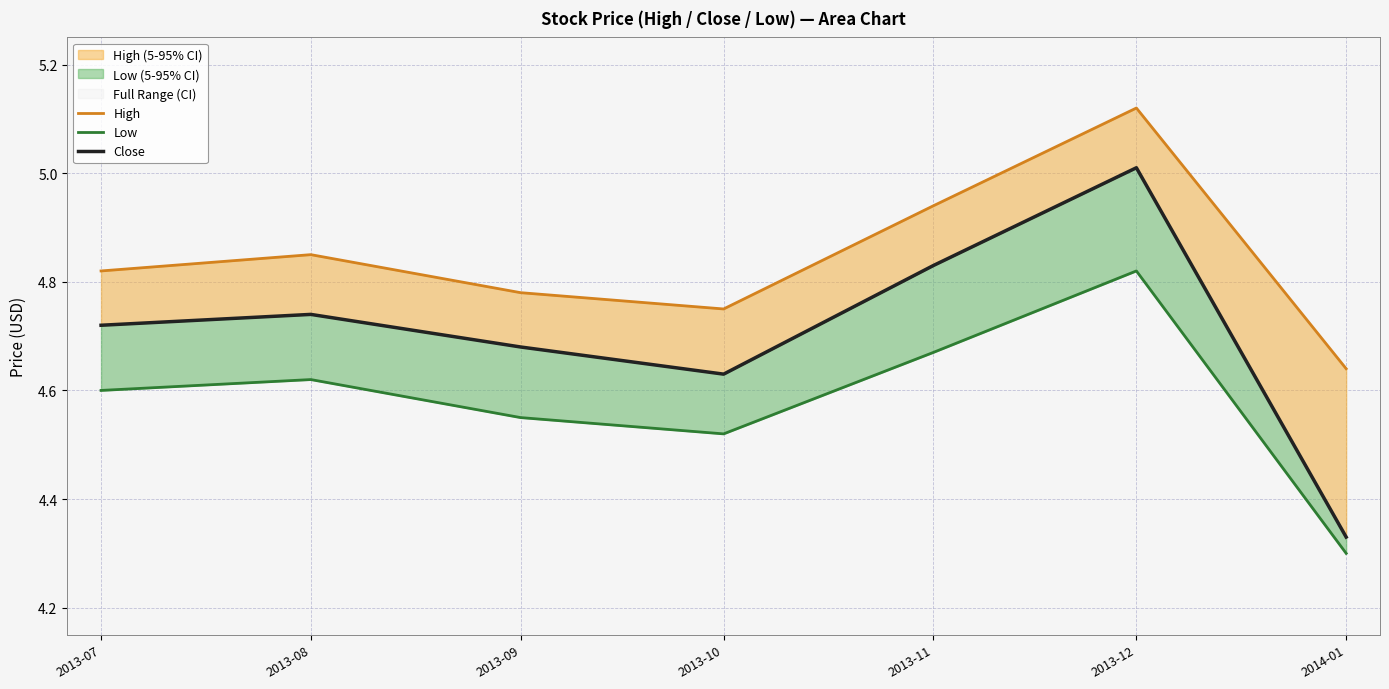

What is the difference between the Close values at 2014-01 and 2013-10?

0.3